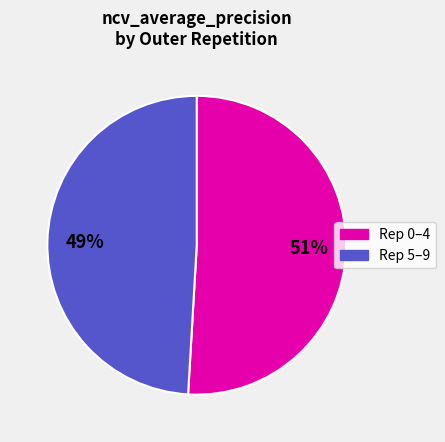

Does any single category account for the majority?

Yes